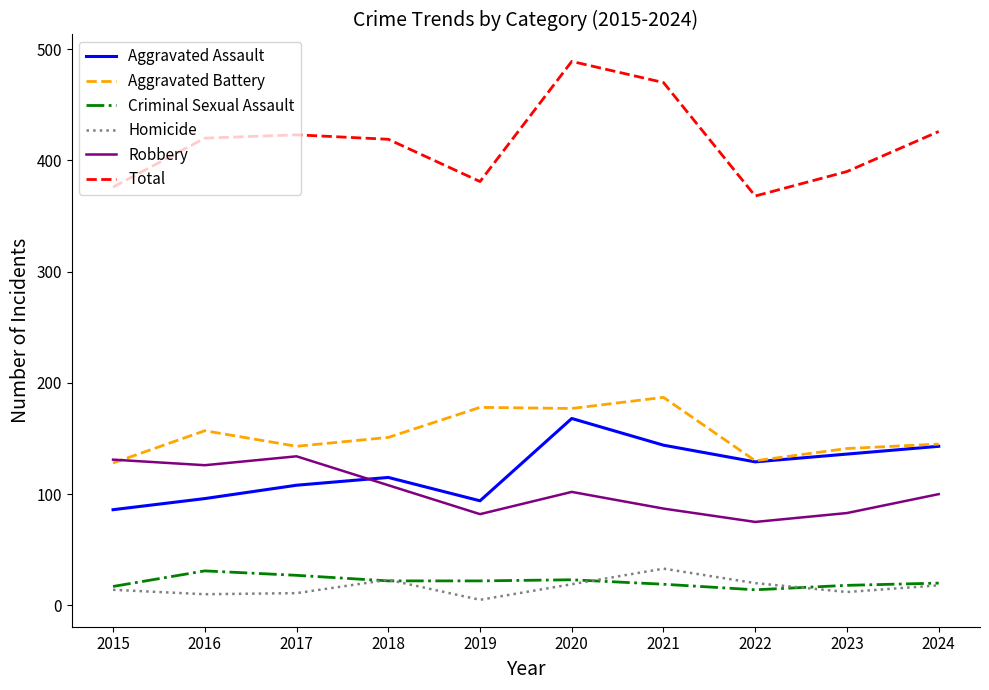

True or false: Criminal Sexual Assault and Total intersect in this chart.

False